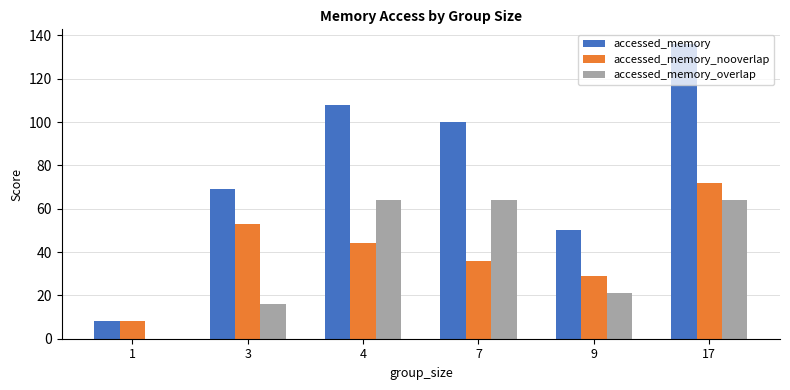

At which label does accessed_memory_nooverlap reach its peak?

17